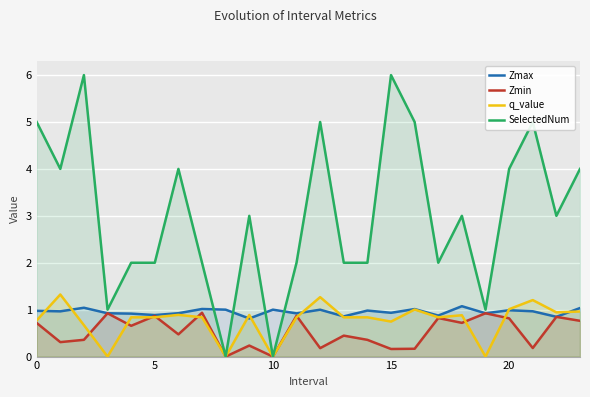

Which series has the widest spread of values?

SelectedNum